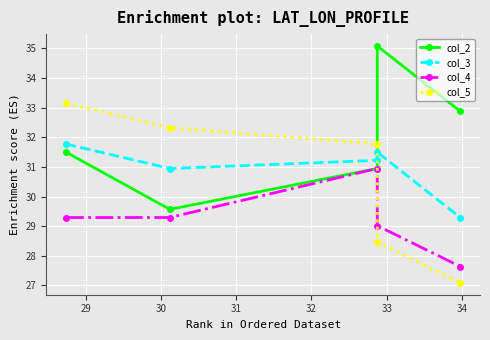

How many values in the col_5 series exceed 31?

3